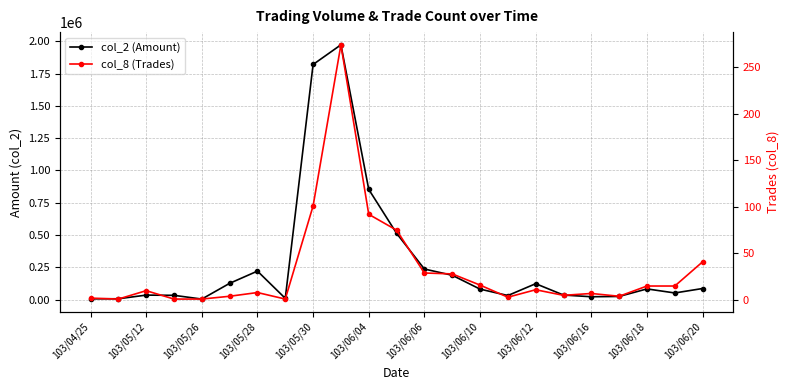

How many data points in col_8 (Trades) are above 10?

11